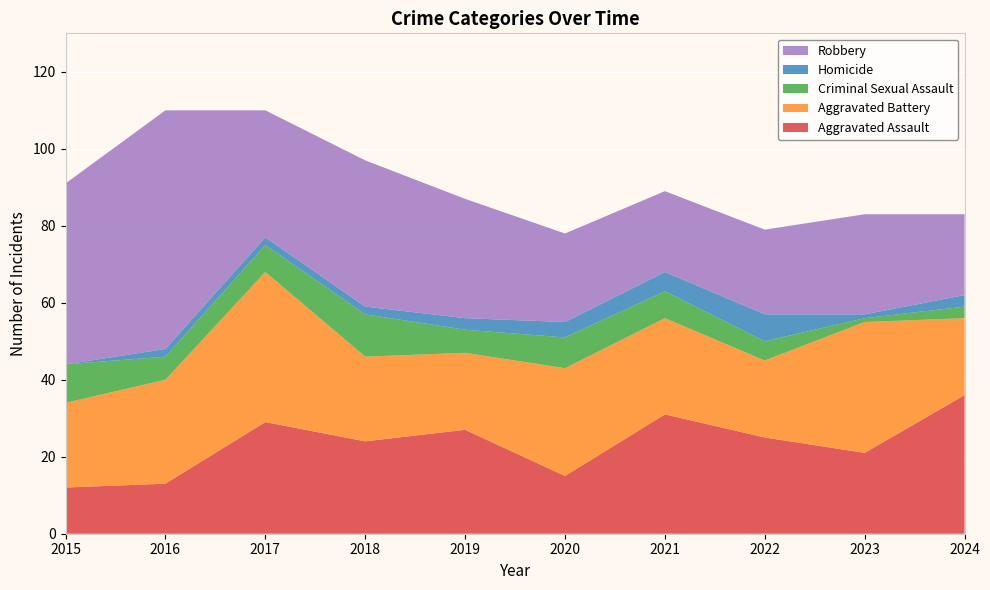

Reading left to right, extract all data points from this chart.

Aggravated Assault: 12	13	29	24	27	15	31	25	21	36
Aggravated Battery: 22	27	39	22	20	28	25	20	34	20
Criminal Sexual Assault: 10	6	7	11	6	8	7	5	1	3
Homicide: 0	2	2	2	3	4	5	7	1	3
Robbery: 47	62	33	38	31	23	21	22	26	21